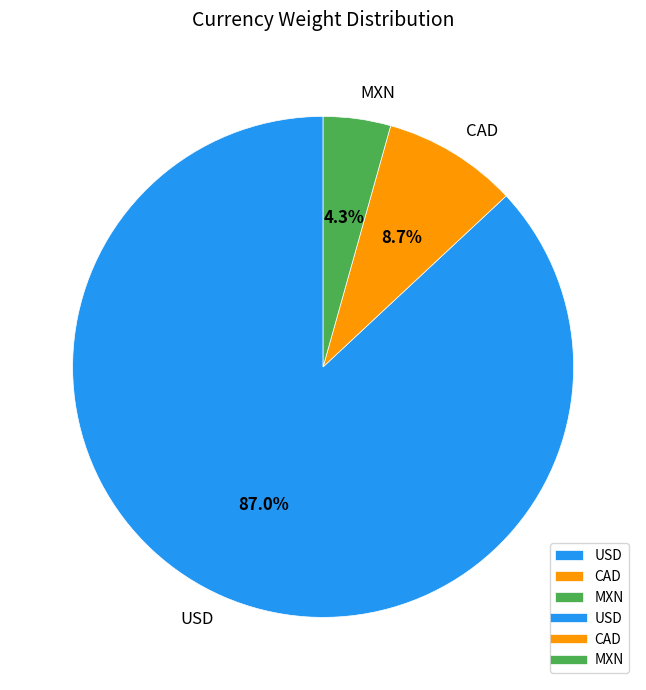

Between CAD and USD, which is larger?

USD